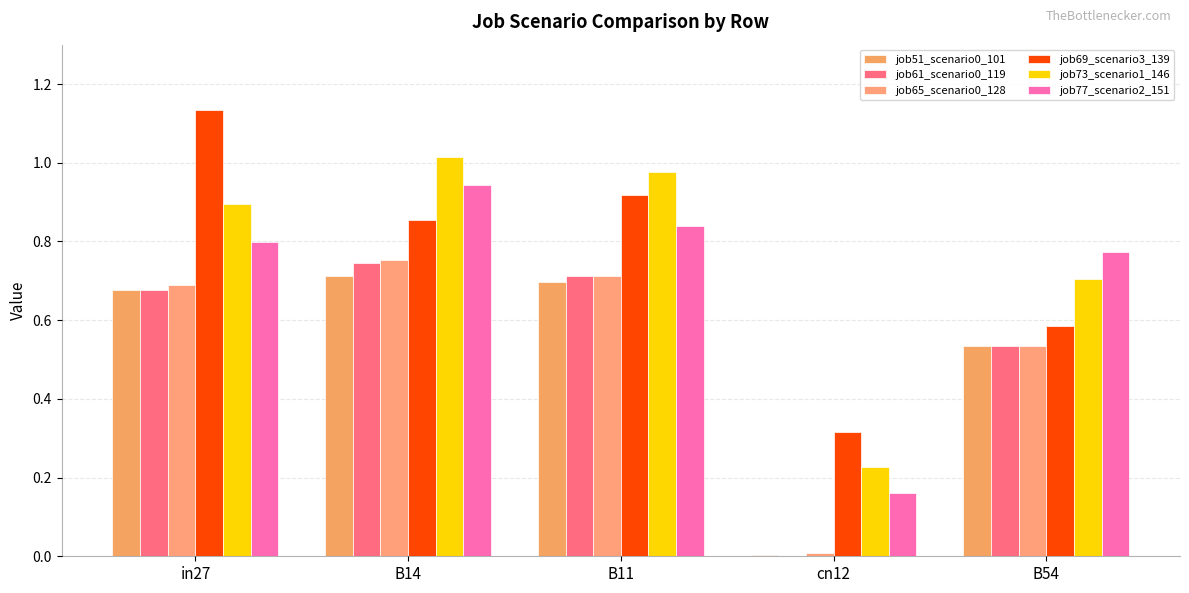

Are the bars horizontal?

No